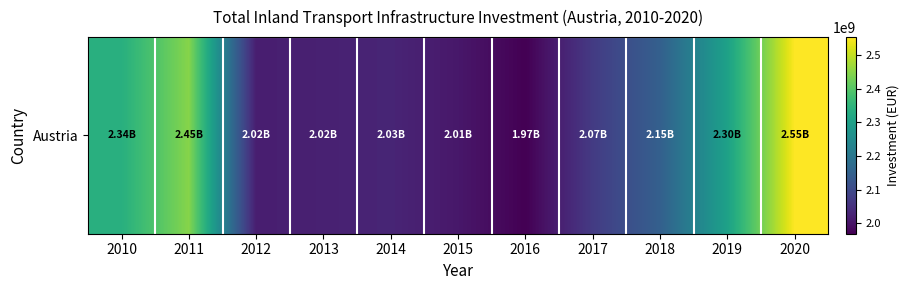

At which category does the chart reach its peak across all series?

2020